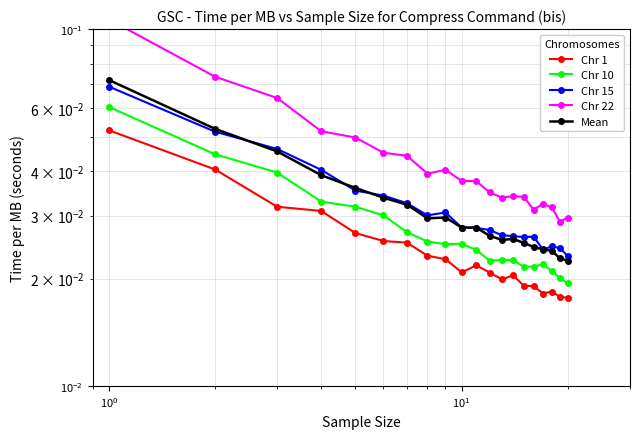

True or false: Chr 22 and Chr 15 cross at least once.

False